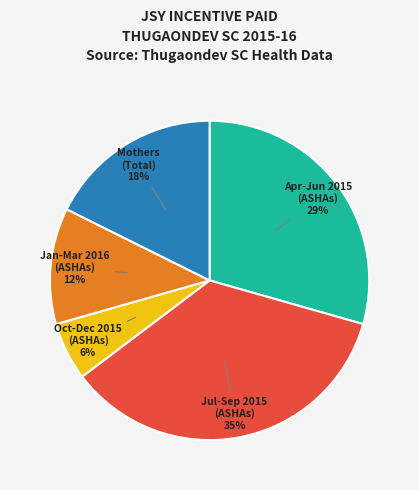

Is there any slice that represents more than half of the pie?

No